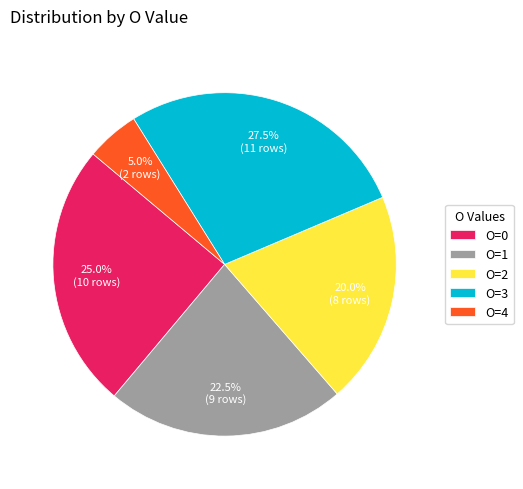

What is the ratio of the value at O=2 to the value at O=3?

0.7